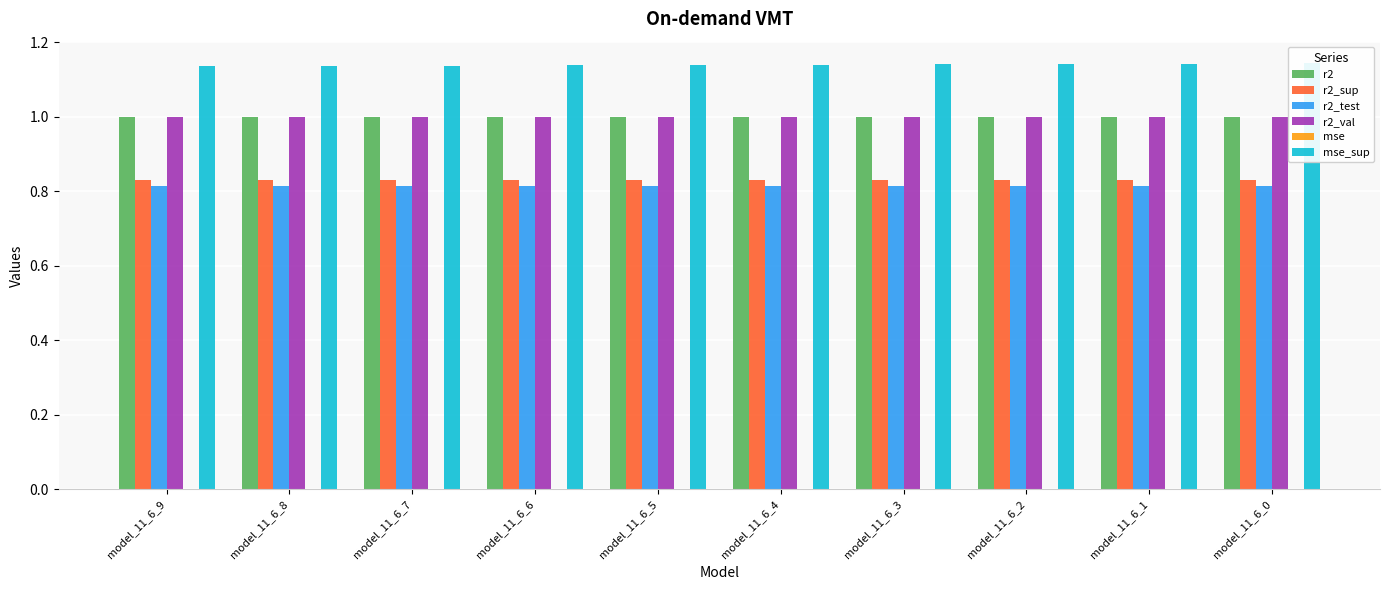

At how many categories does at least one series exceed 0?

10